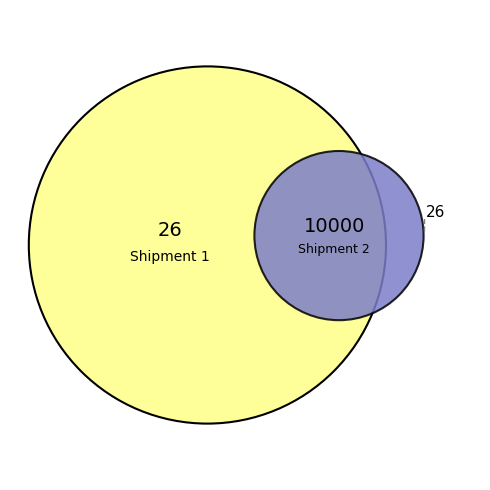

Does 2 account for over 50% of the chart?

Yes